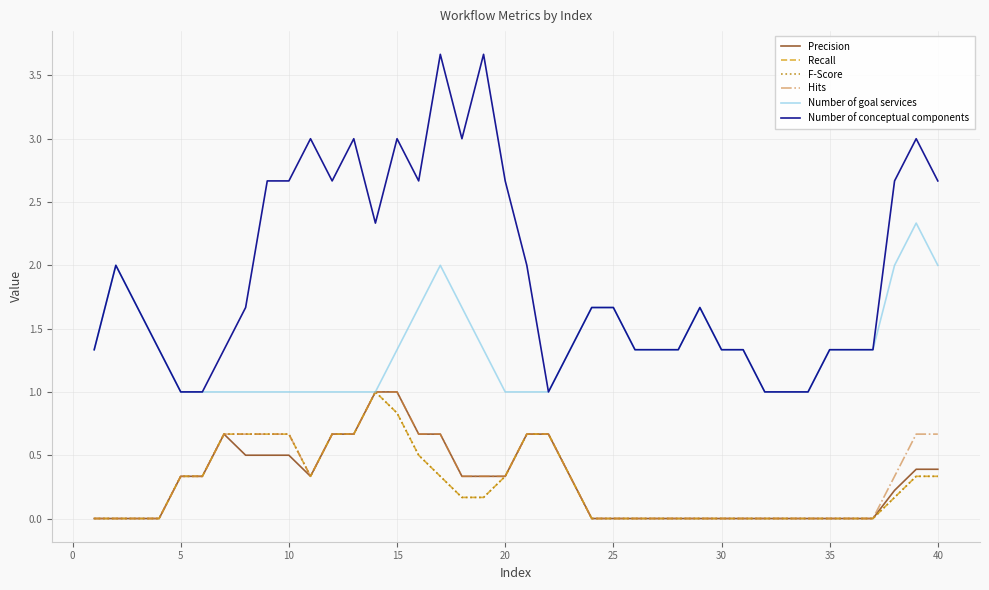

Does the chart have visible grid lines?

Yes